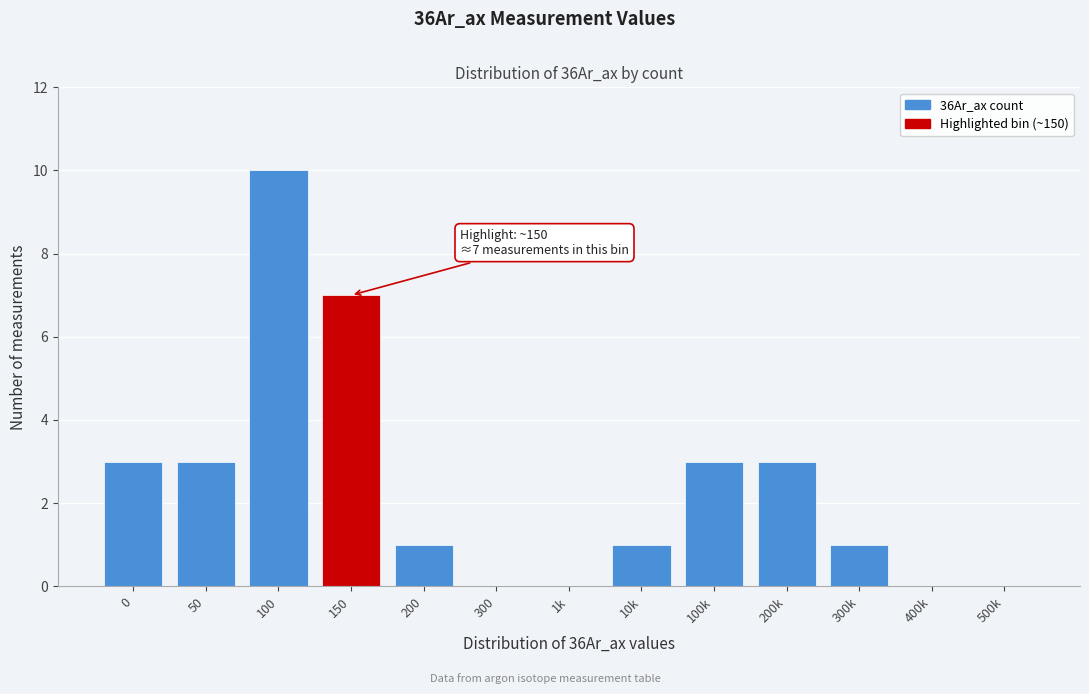

Reading left to right, list all the values displayed in this chart.

0=3	50=3	100=10	150=7	200=1	300=0	1k=0	10k=1	100k=3	200k=3	300k=1	400k=0	500k=0